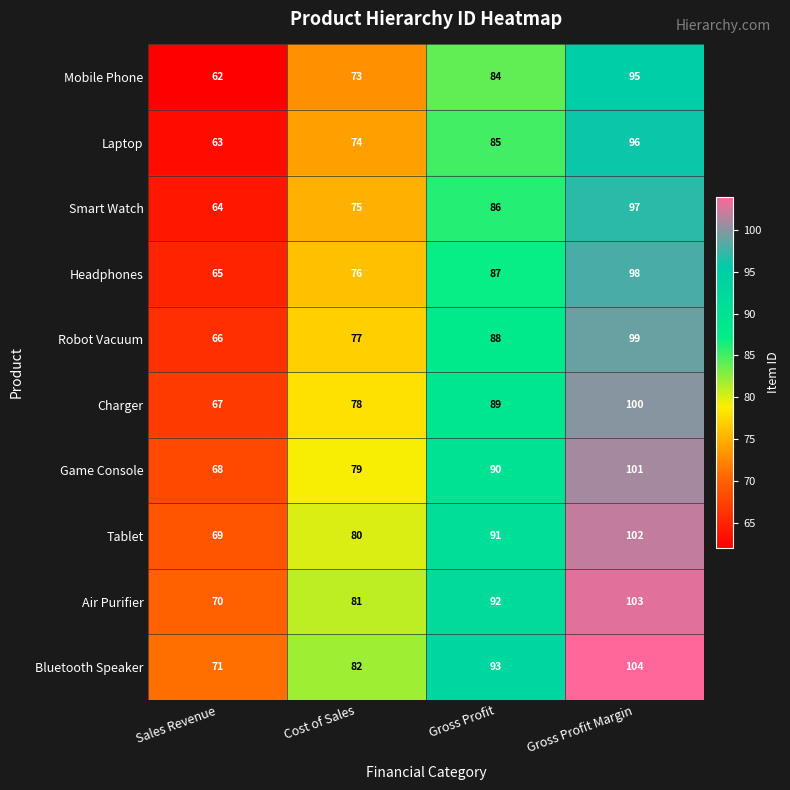

What is the difference between the highest and lowest values at Gross Profit Margin?

9